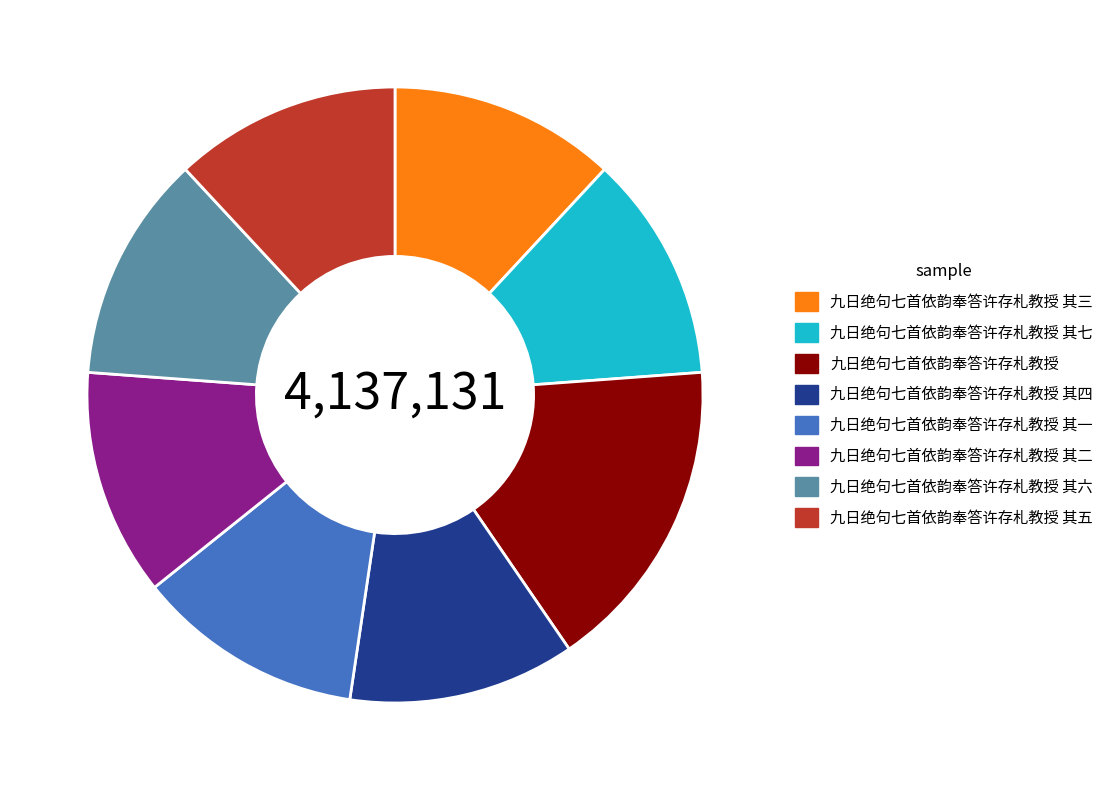

Does 九日绝句七首依韵奉答许存札教授 其六 represent more than half of the total?

No